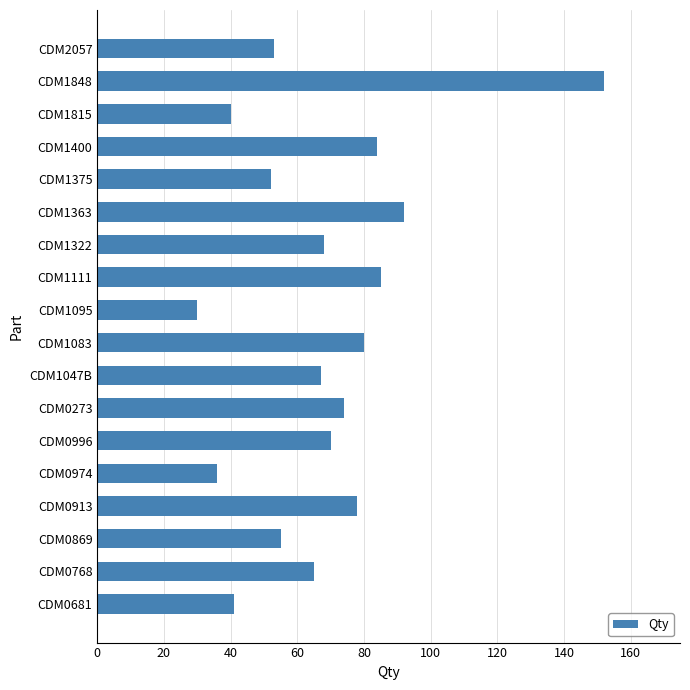

Reading bottom to top, list all the values displayed in this chart.

CDM0681=41	CDM0768=65	CDM0869=55	CDM0913=78	CDM0974=36	CDM0996=70	CDM0273=74	CDM1047B=67	CDM1083=80	CDM1095=30	CDM1111=85	CDM1322=68	CDM1363=92	CDM1375=52	CDM1400=84	CDM1815=40	CDM1848=152	CDM2057=53